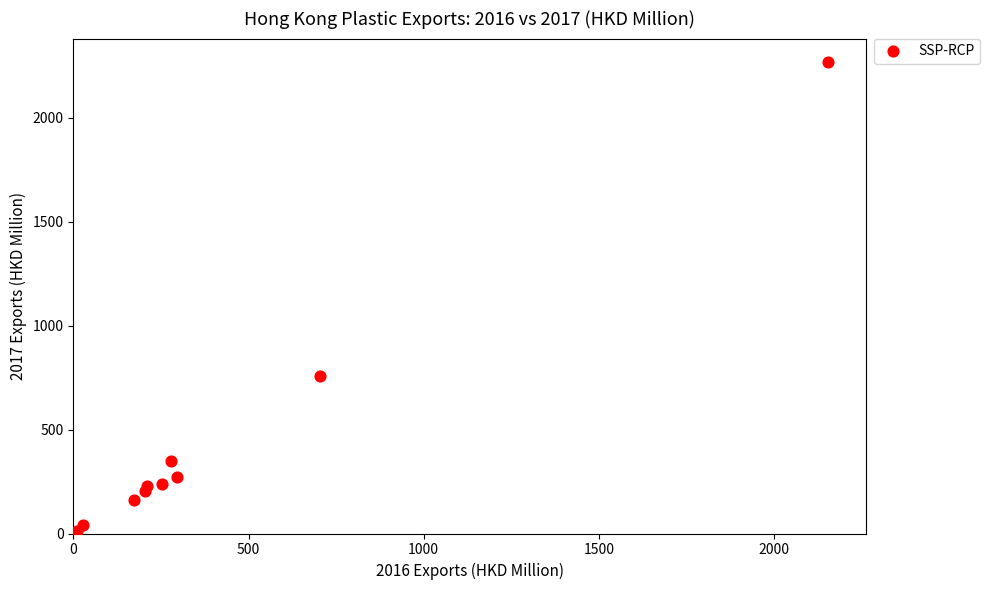

What Y value in the scatter plot is closest to 1135?

758.4